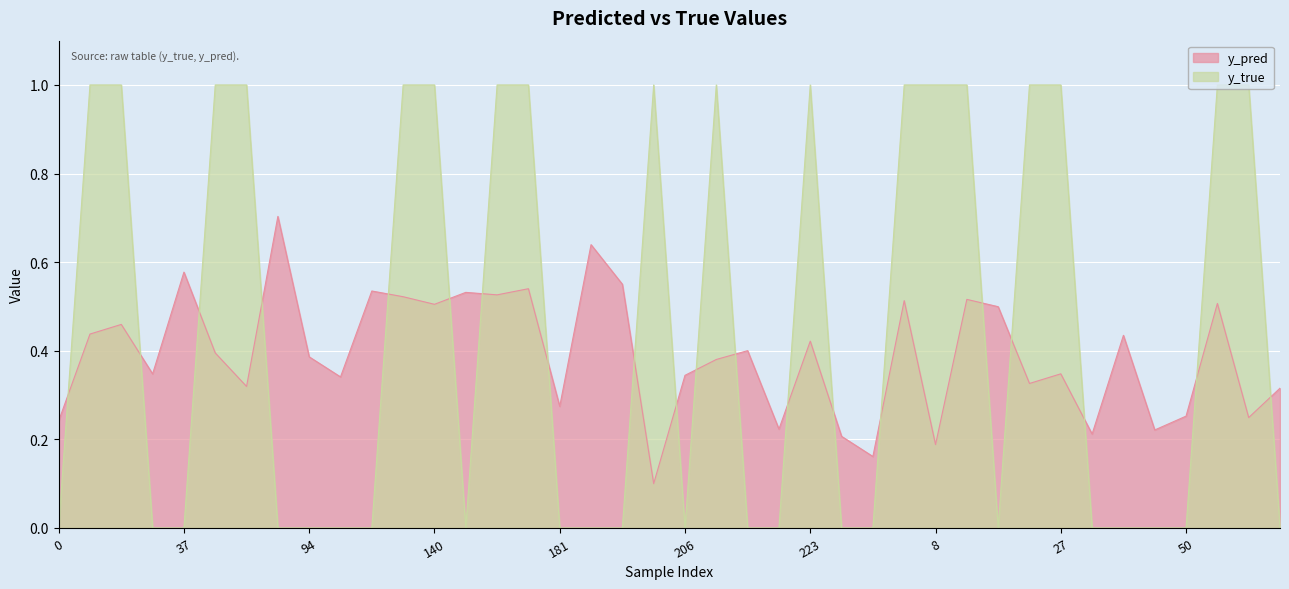

Reading left to right, extract all data points from this chart.

y_pred: 0=0.2	10=0.4	13=0.5	33=0.3	37=0.6	56=0.4	71=0.3	83=0.7	94=0.4	107=0.3	114=0.5	131=0.5	140=0.5	166=0.5	171=0.5	174=0.5	181=0.3	198=0.6	199=0.6	201=0.1	206=0.3	208=0.4	215=0.4	219=0.2	223=0.4	247=0.2	262=0.2	269=0.5	8=0.2	11=0.5	12=0.5	23=0.3	27=0.3	28=0.2	42=0.4	48=0.2	50=0.3	57=0.5	66=0.2	67=0.3
y_true: 0=0.0	10=1.0	13=1.0	33=0.0	37=0.0	56=1.0	71=1.0	83=0.0	94=0.0	107=0.0	114=0.0	131=1.0	140=1.0	166=0.0	171=1.0	174=1.0	181=0.0	198=0.0	199=0.0	201=1.0	206=0.0	208=1.0	215=0.0	219=0.0	223=1.0	247=0.0	262=0.0	269=1.0	8=1.0	11=1.0	12=0.0	23=1.0	27=1.0	28=0.0	42=0.0	48=0.0	50=0.0	57=1.0	66=1.0	67=0.0